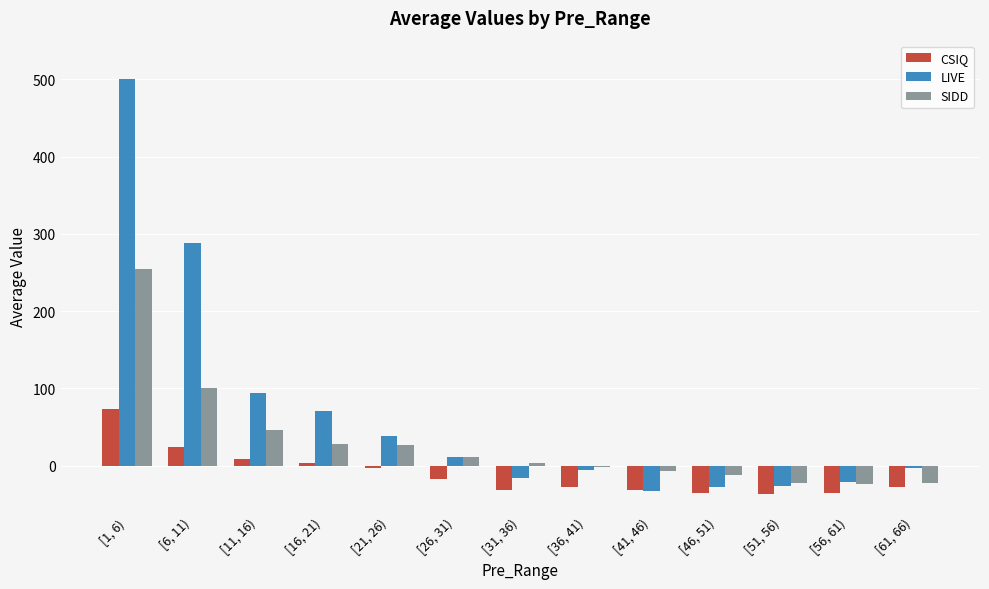

Which series has the largest total across all categories?

LIVE